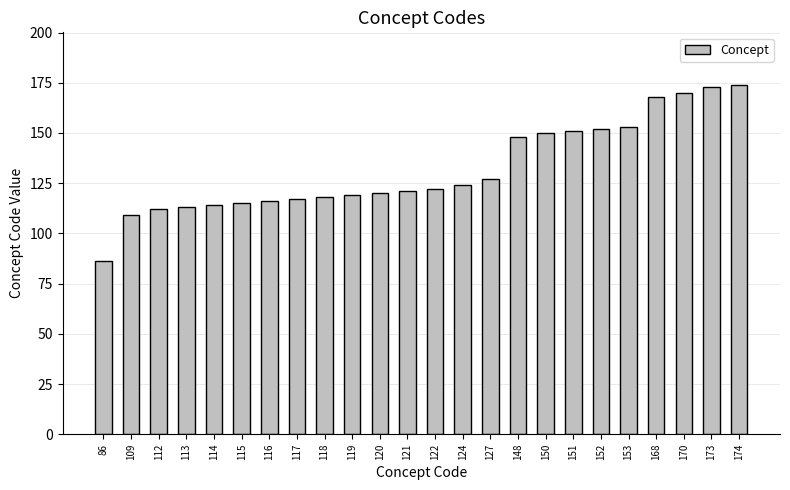

Reading left to right, transcribe all the data shown in this chart.

86=86	109=109	112=112	113=113	114=114	115=115	116=116	117=117	118=118	119=119	120=120	121=121	122=122	124=124	127=127	148=148	150=150	151=151	152=152	153=153	168=168	170=170	173=173	174=174